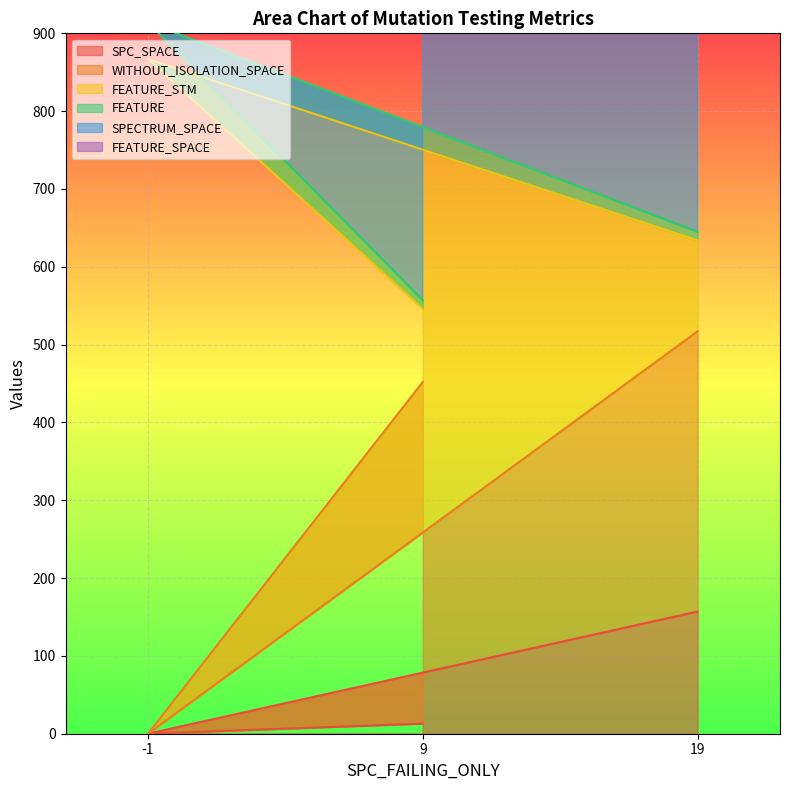

List the labels in order of SPC_SPACE value, largest first.

19, 9, -1